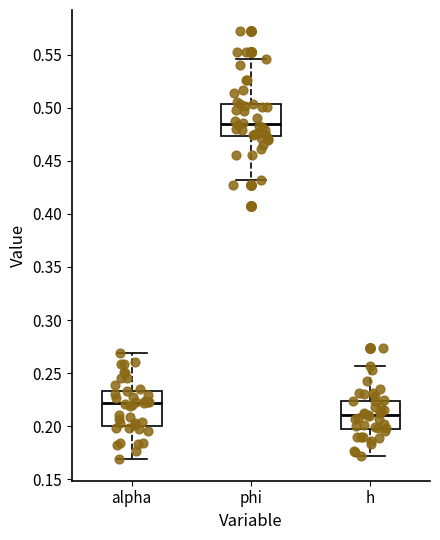

Which box has the lowest median line?

h